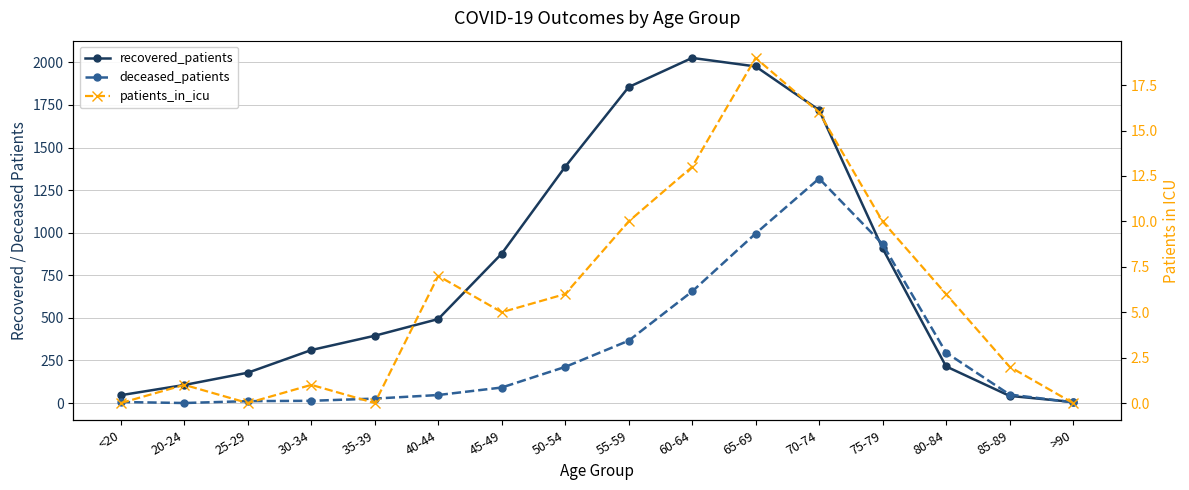

True or false: recovered_patients has more than 1 interior local peaks.

False